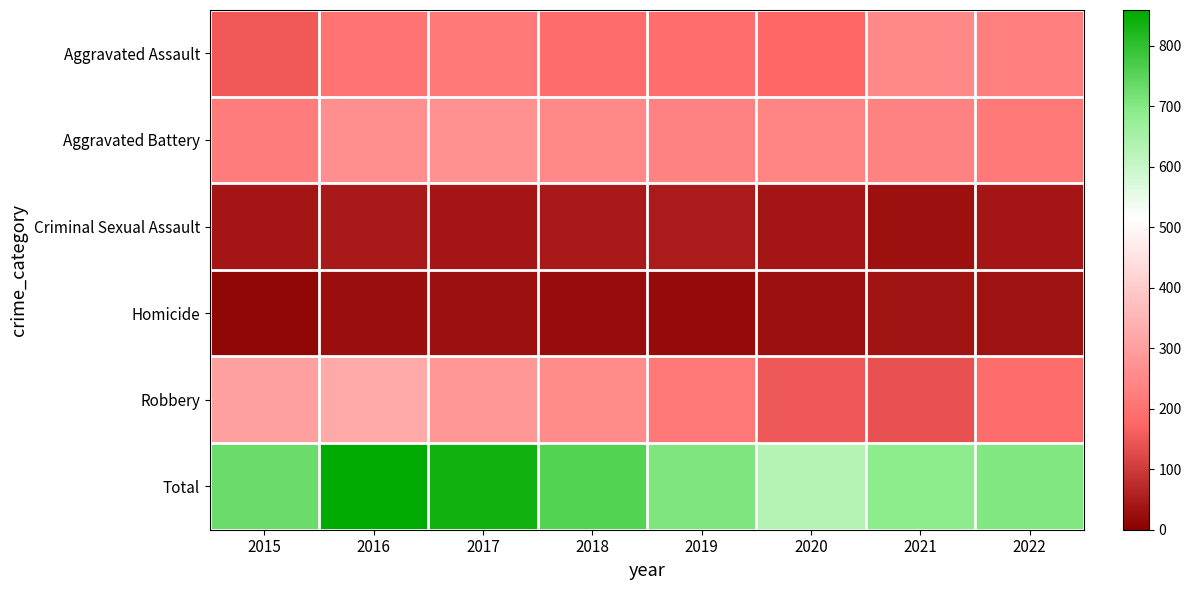

Reading left to right, list all the values displayed in this chart.

Aggravated Assault: 2015=151	2016=202	2017=216	2018=186	2019=191	2020=173	2021=250	2022=231
Aggravated Battery: 2015=224	2016=264	2017=269	2018=249	2019=236	2020=240	2021=236	2022=217
Criminal Sexual Assault: 2015=40	2016=46	2017=39	2018=44	2019=47	2020=37	2021=30	2022=39
Homicide: 2015=11	2016=24	2017=27	2018=21	2019=18	2020=30	2021=35	2022=31
Robbery: 2015=304	2016=323	2017=285	2018=257	2019=214	2020=148	2021=139	2022=185
Total: 2015=730	2016=859	2017=836	2018=757	2019=706	2020=628	2021=690	2022=703